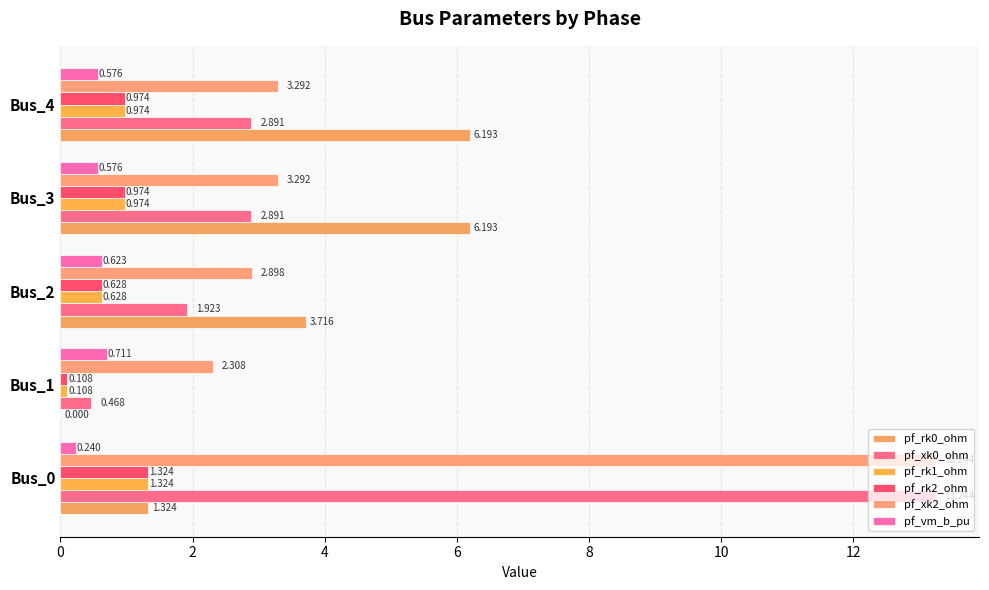

How many data points in pf_xk0_ohm are above 2?

3